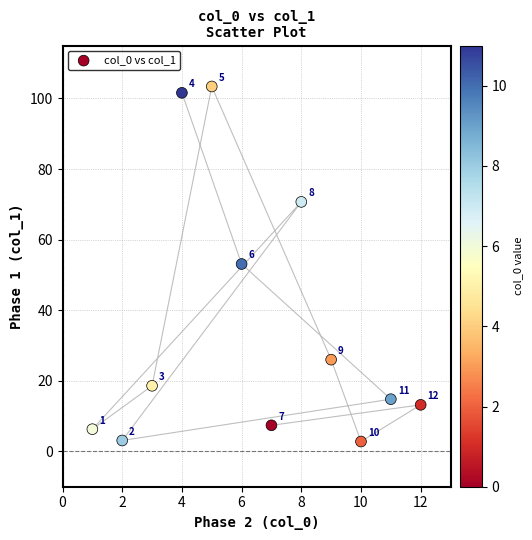

What is the average Y value?

35.1